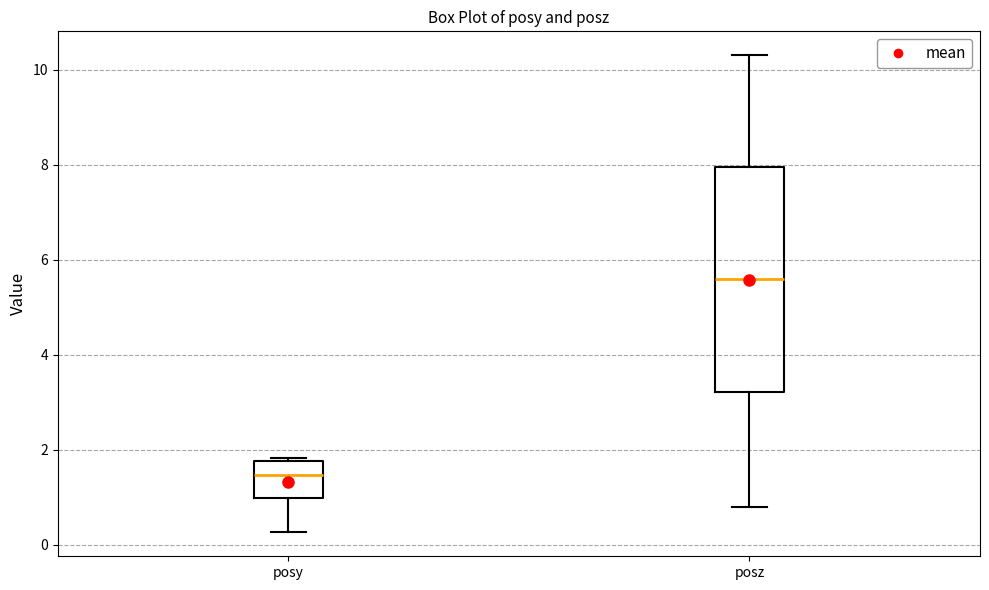

Reading left to right, read every box against the y-axis: the position of its median line, the range the box covers, and the ends of its whiskers. The values are not printed on the chart, so give them approximately, as read against the axis.

posy: median 1.4, box 1.0 to 1.8, whiskers 0.2 to 1.8 (just above the box's upper edge)
posz: median 5.6, box 3.2 to 8.0, whiskers 0.8 to 10.4